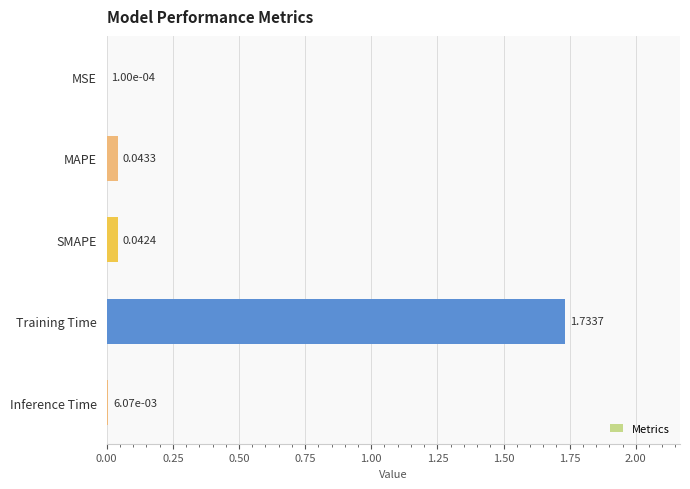

Are the bars horizontal?

Yes